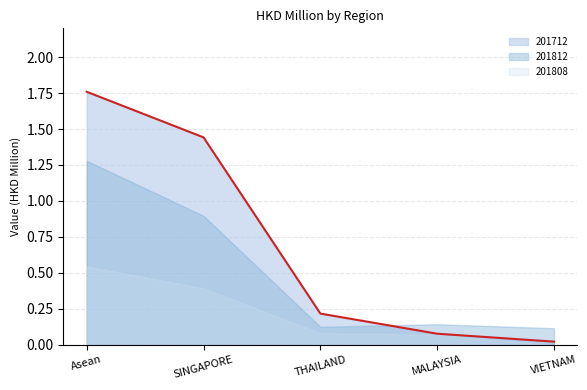

At which category does 201812 reach its first local valley?

THAILAND